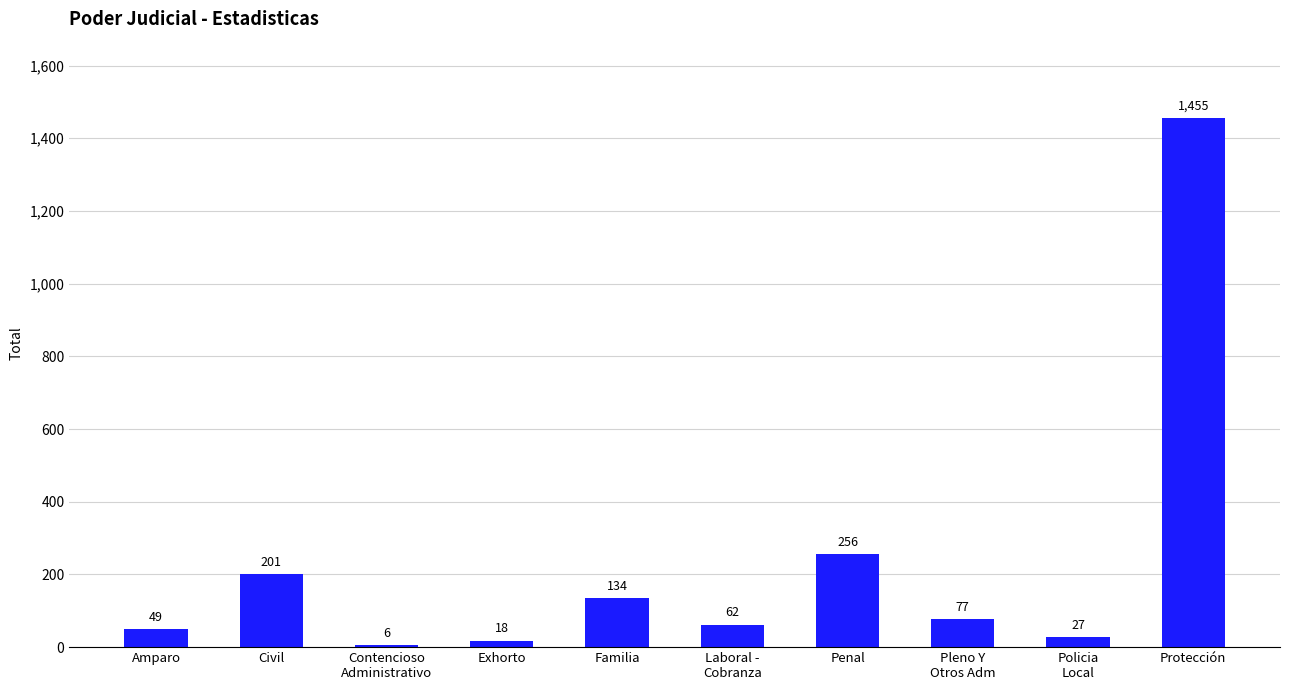

Does the chart contain any negative values?

No